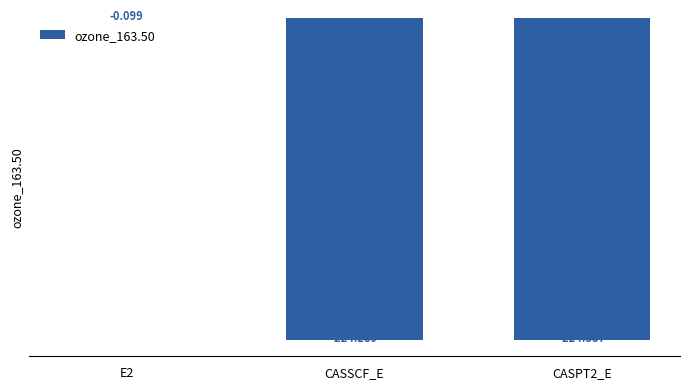

Count the number of categories in the chart.

3